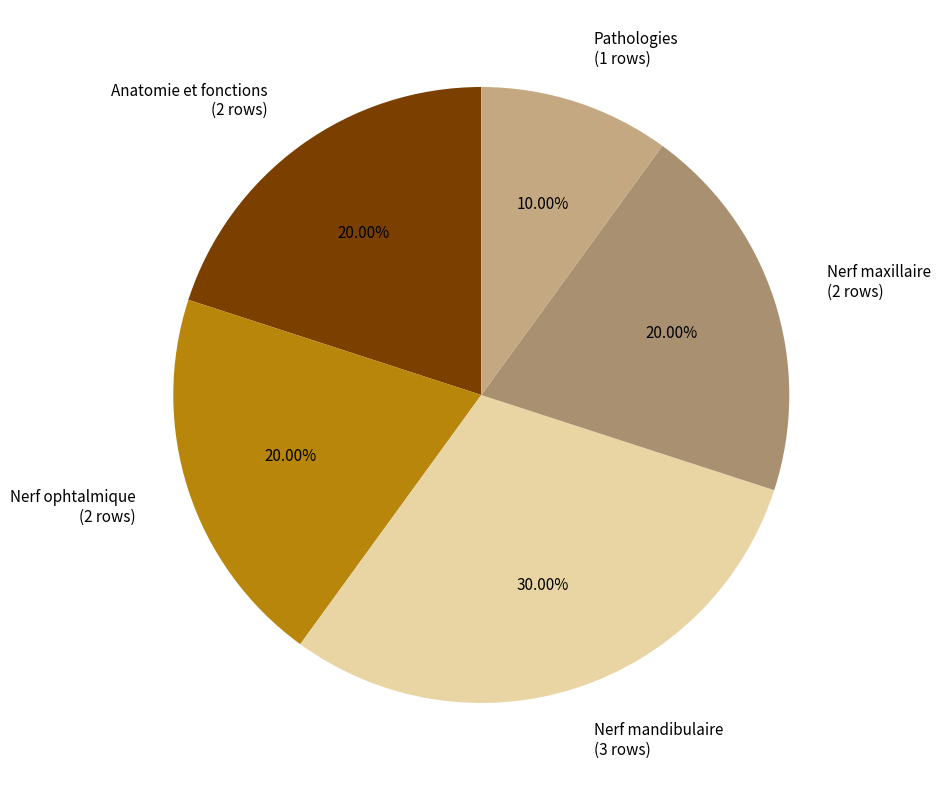

How many slices are in this pie chart?

5